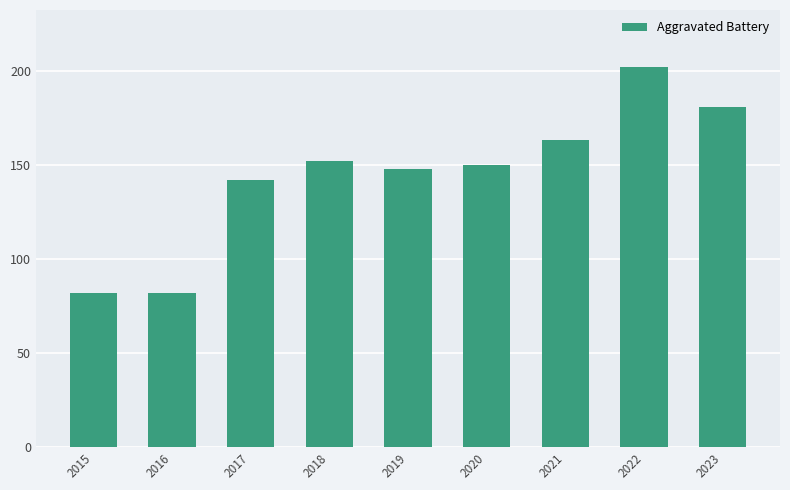

The value at 2015 is 139. True or false?

False